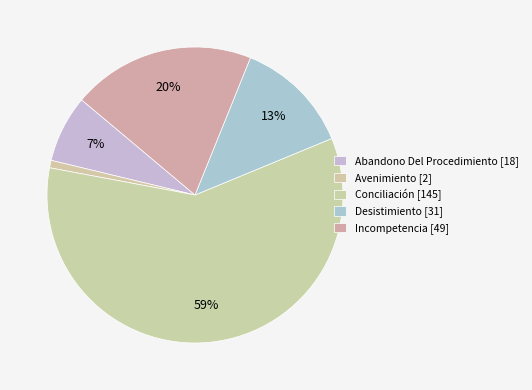

What percentage do Desistimiento and Incompetencia together represent?

32.7%